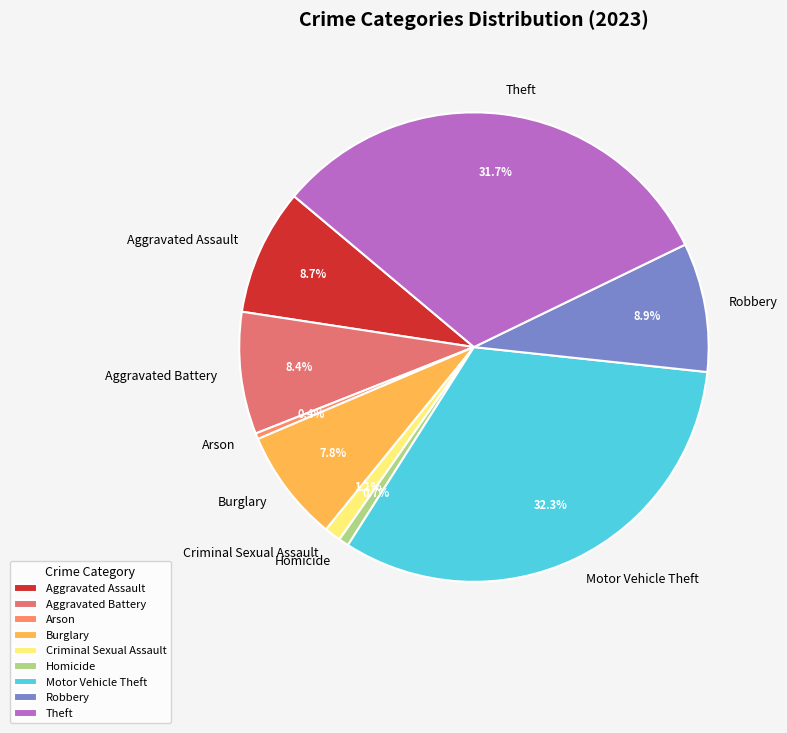

Is it true that Aggravated Assault is 9% of the pie?

True